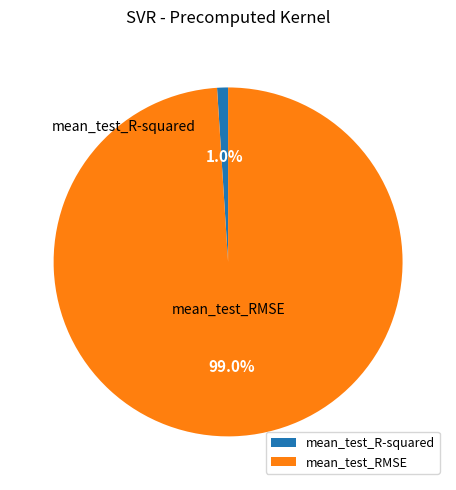

To the nearest percent, what is the difference between the largest and smallest slice percentages?

98%